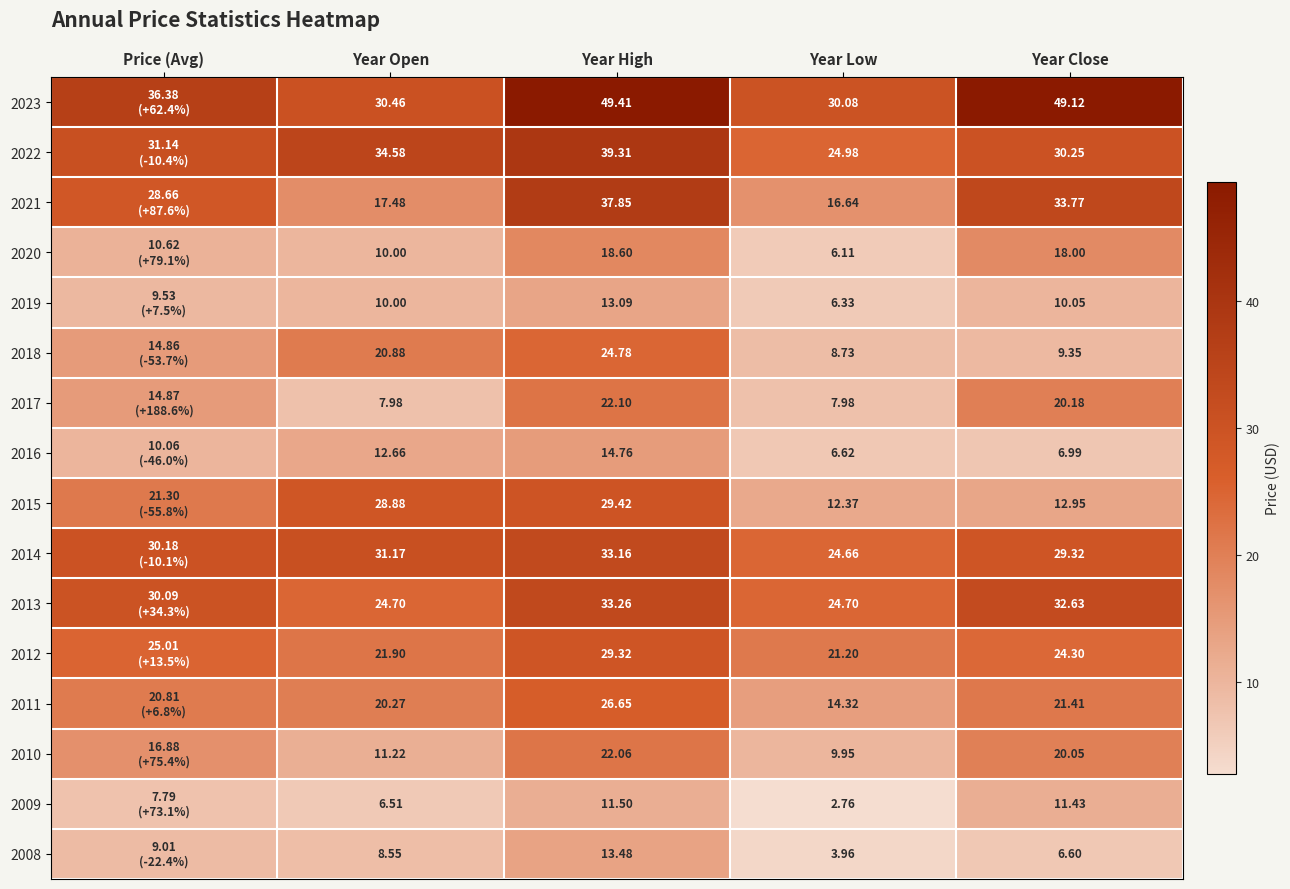

Is the value of 2016 at Year Low greater than the value of 2021 at Year High?

No